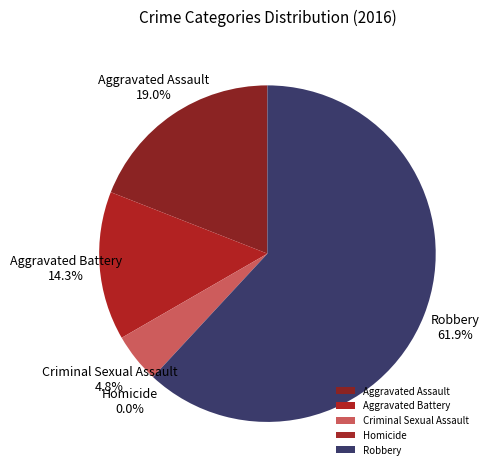

Which has a higher value, Aggravated Assault or Aggravated Battery?

Aggravated Assault